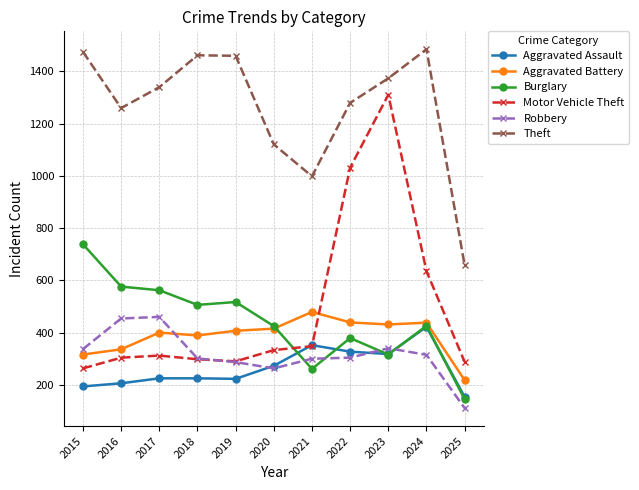

True or false: Motor Vehicle Theft and Theft cross at least once.

False